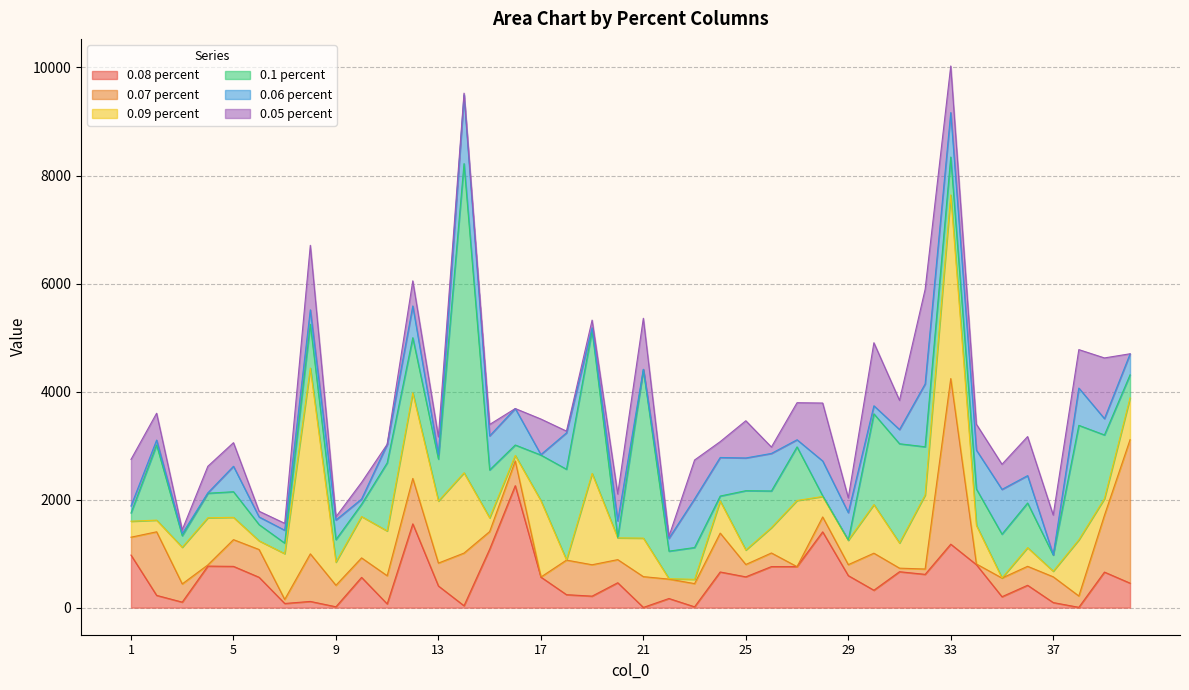

After their last crossing, which series has the higher values: 0.05 percent or 0.09 percent?

0.09 percent